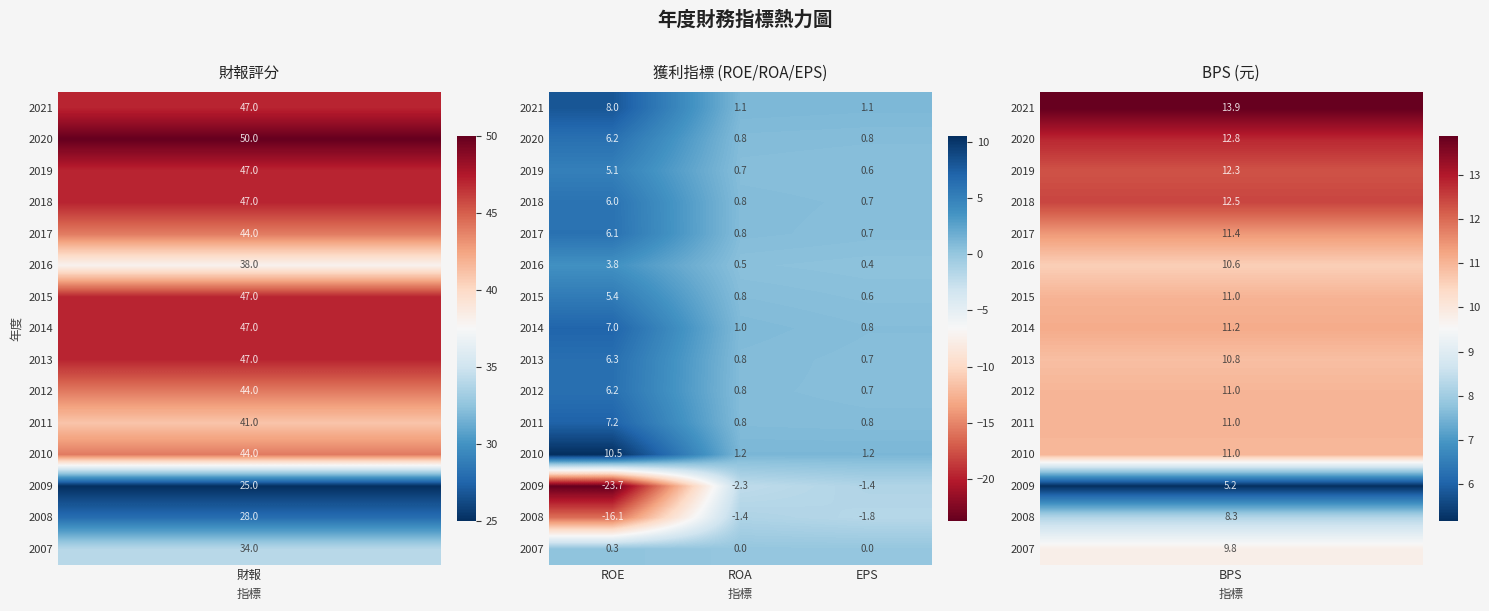

What is the maximum value shown in the chart?

10.5